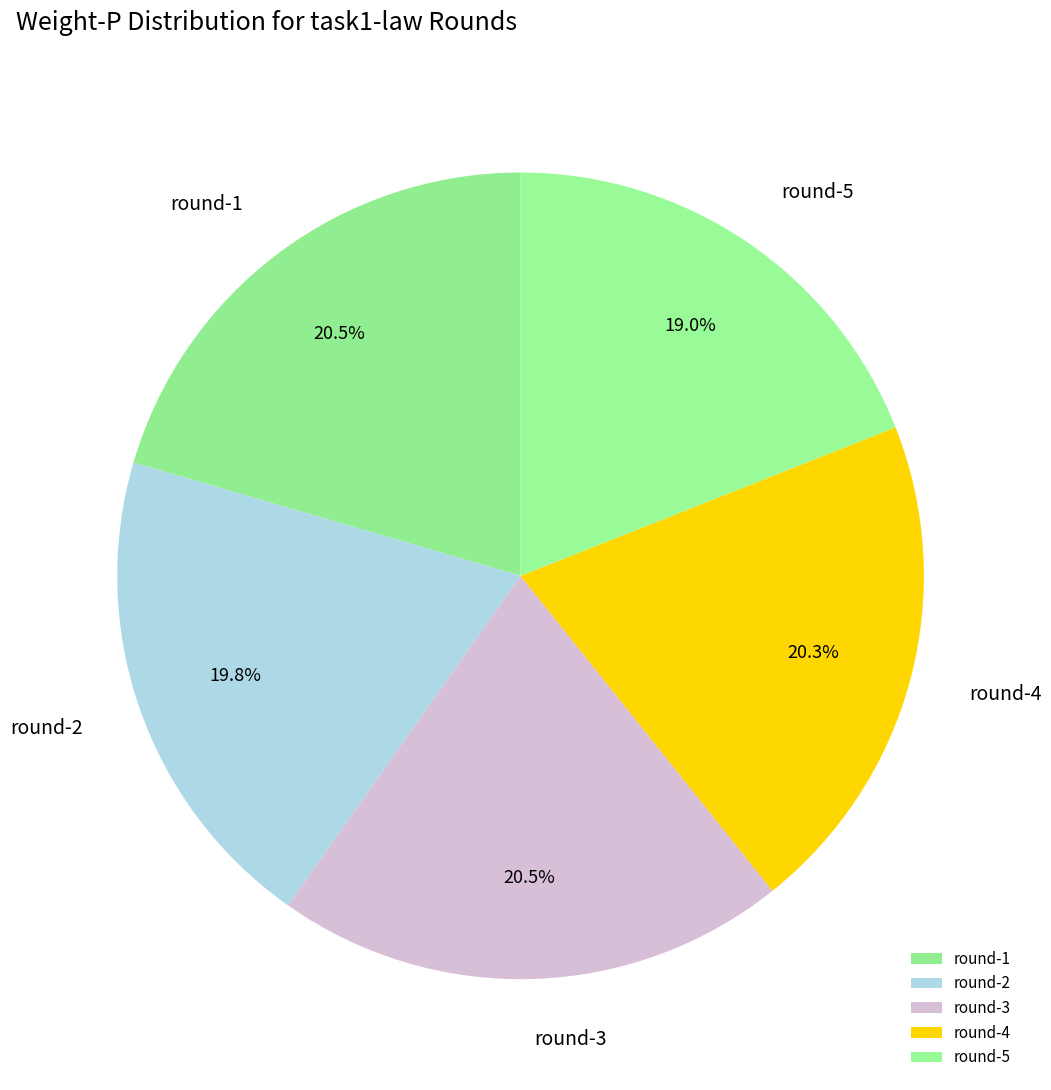

Is round-1 the majority of the pie?

No